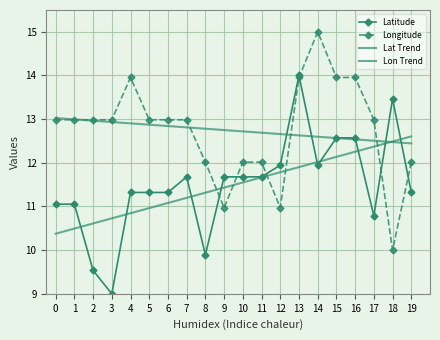

Reading right to left, transcribe all the data shown in this chart.

Latitude: 11.3	13.5	10.8	12.6	12.6	11.9	14.0	11.9	11.7	11.7	11.7	9.9	11.7	11.3	11.3	11.3	9.0	9.5	11.1	11.1
Longitude: 12.0	10.0	13.0	14.0	14.0	15.0	14.0	11.0	12.0	12.0	11.0	12.0	13.0	13.0	13.0	14.0	13.0	13.0	13.0	13.0
Lat Trend: 12.6	12.5	12.4	12.3	12.1	12.0	11.9	11.8	11.7	11.5	11.4	11.3	11.2	11.1	11.0	10.8	10.7	10.6	10.5	10.4
Lon Trend: 12.4	12.5	12.5	12.5	12.6	12.6	12.6	12.7	12.7	12.7	12.8	12.8	12.8	12.8	12.9	12.9	12.9	13.0	13.0	13.0